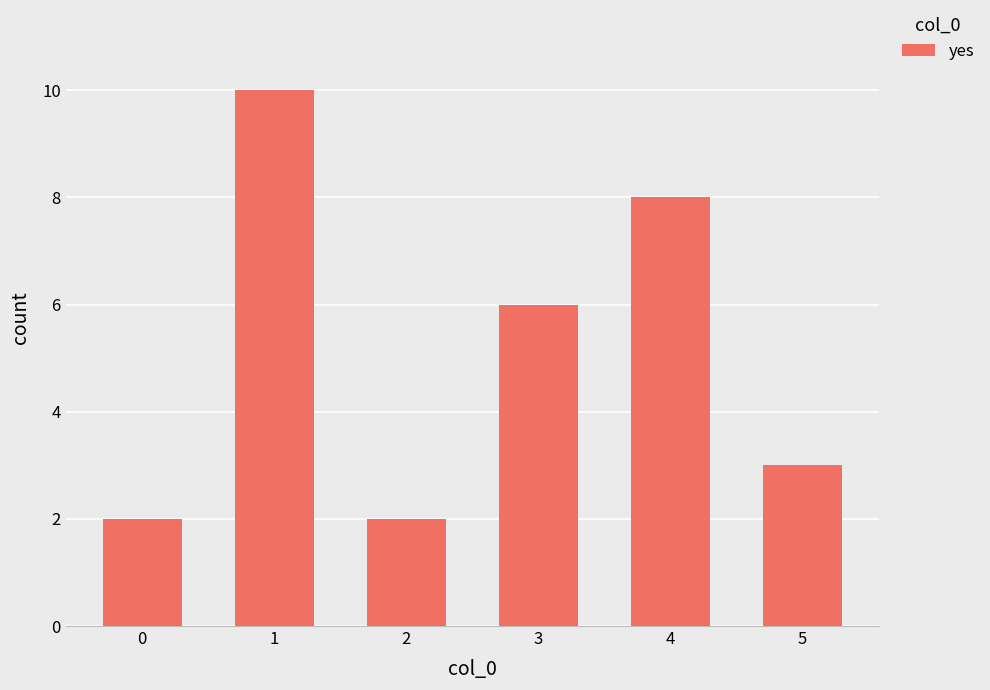

True or false: the data shows 2 at 2.

True